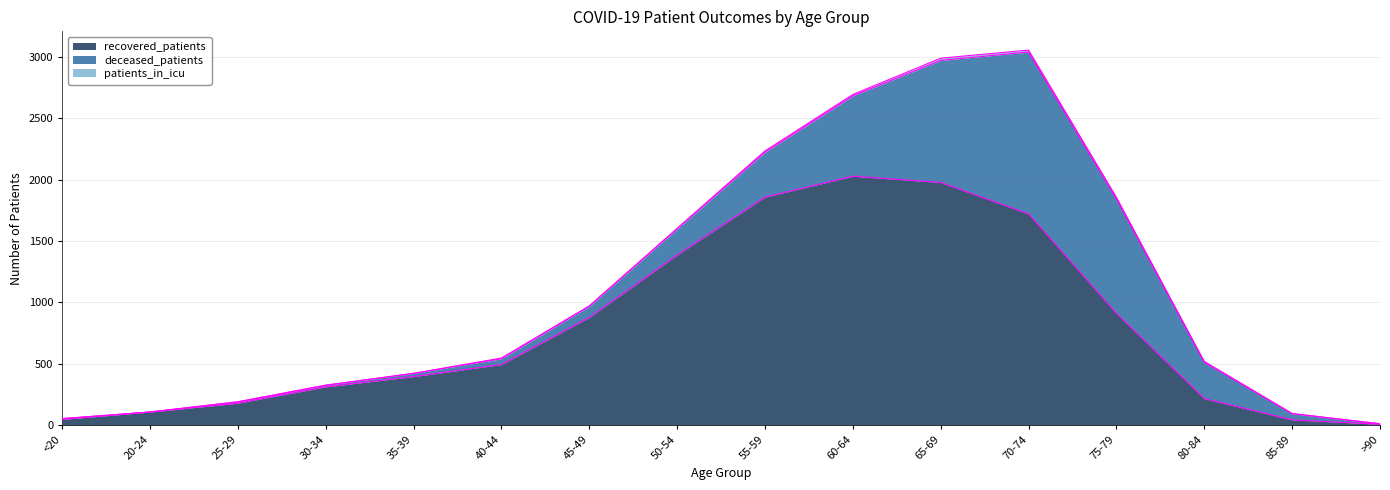

Count the number of data series in this chart.

3